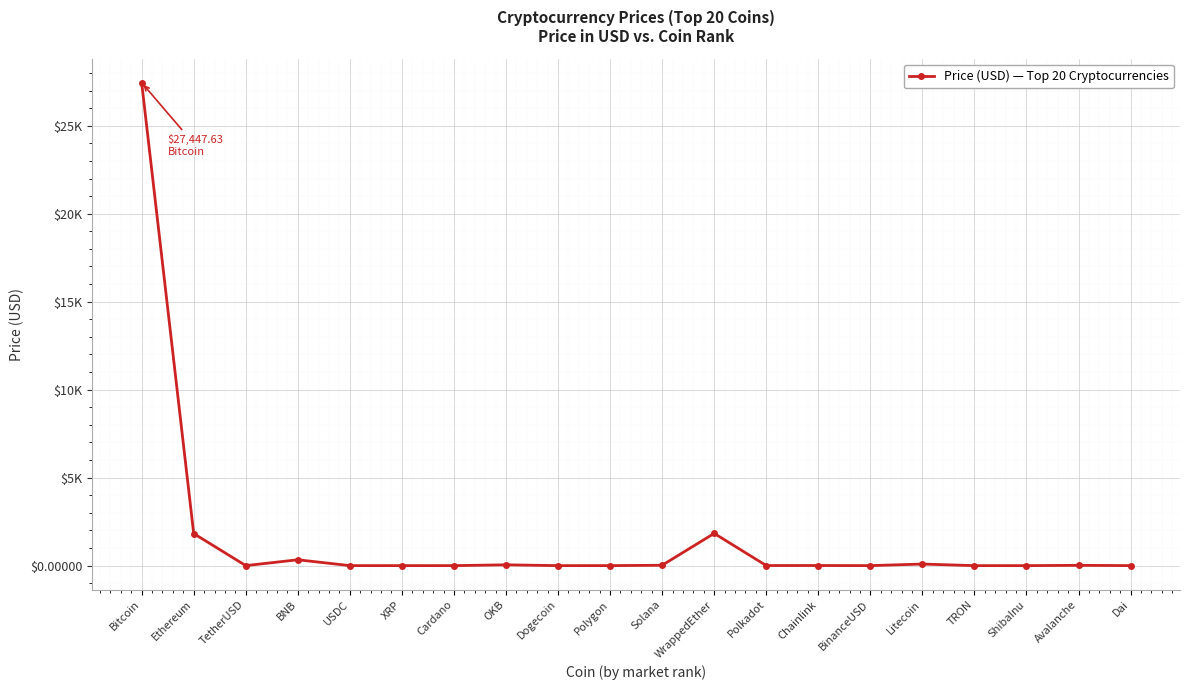

Is this an area chart (filled region under the line)?

No